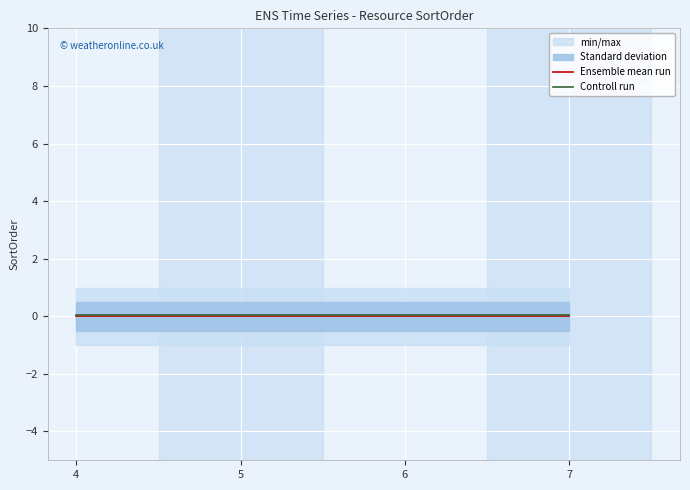

What is the minimum value for Controll run?

0.1